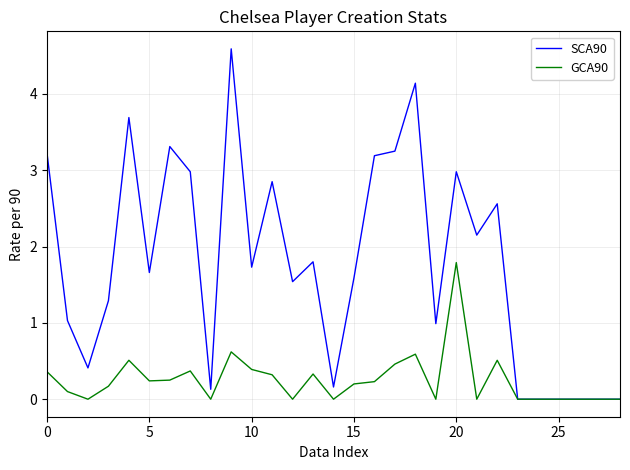

Which series has the largest range (max minus min)?

SCA90